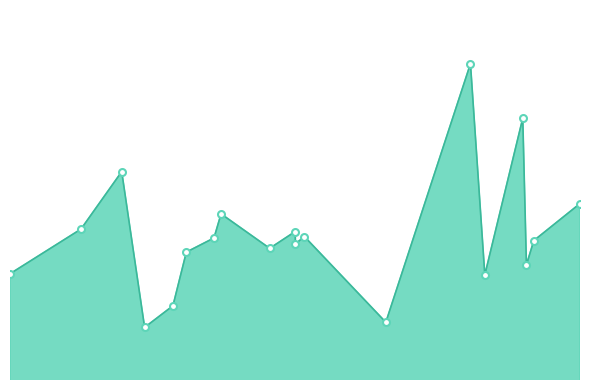

What is the label of the 15th point from the left?

4684.13420820224